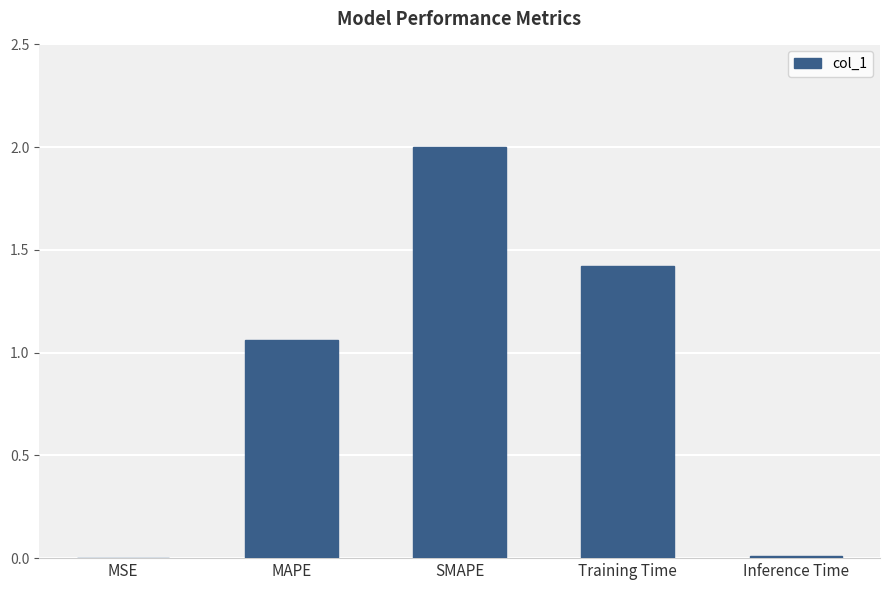

Which category has the highest value across all series?

SMAPE